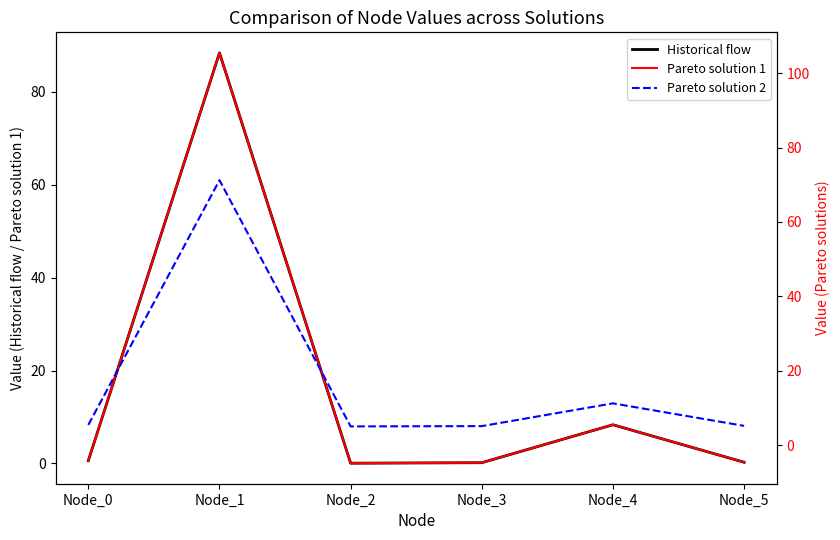

What is the sum of the Pareto solution 2 values at Node_5 and Node_0?

10.6